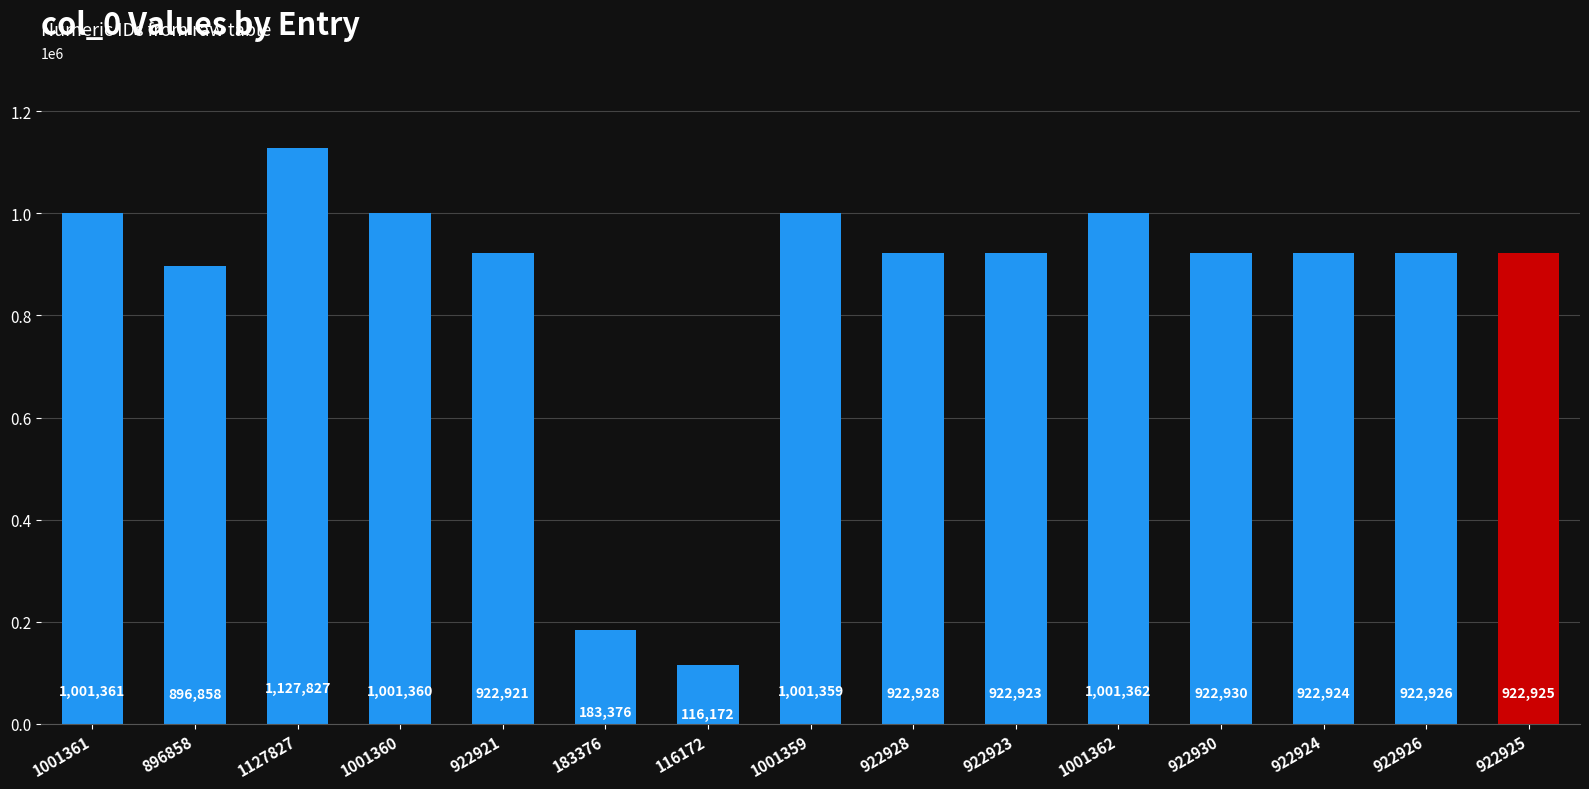

What is the average value?

852677